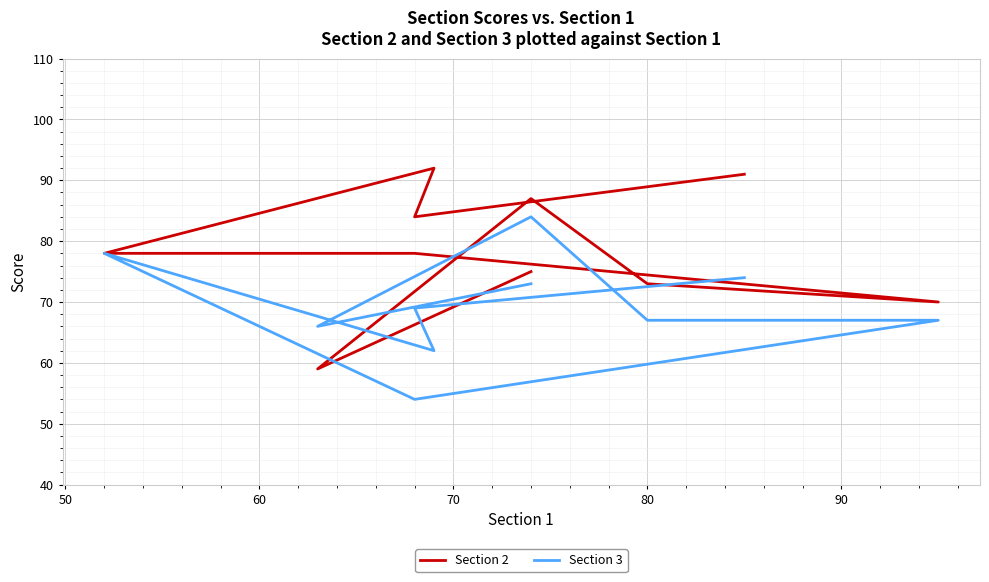

At how many categories does at least one series exceed 89?

2